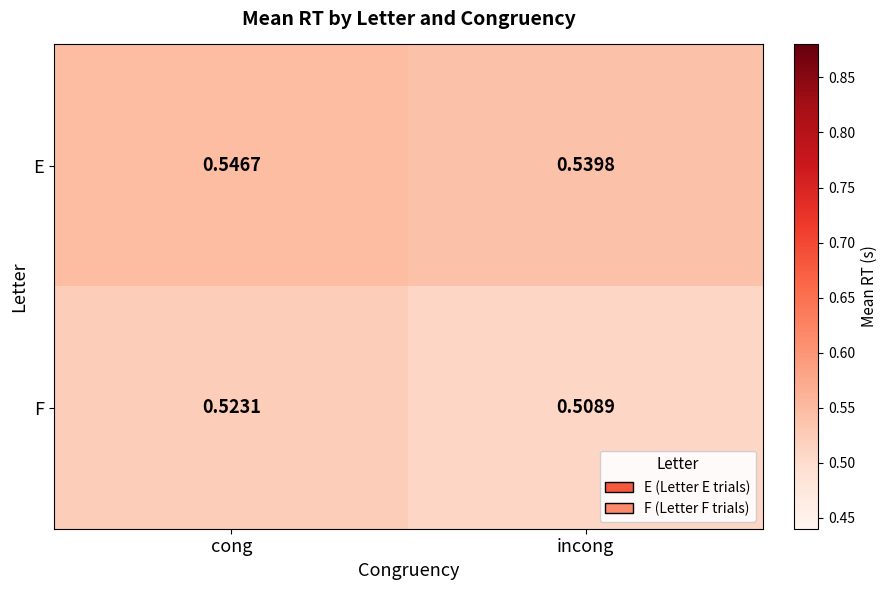

Which series changed the most between cong and incong?

F